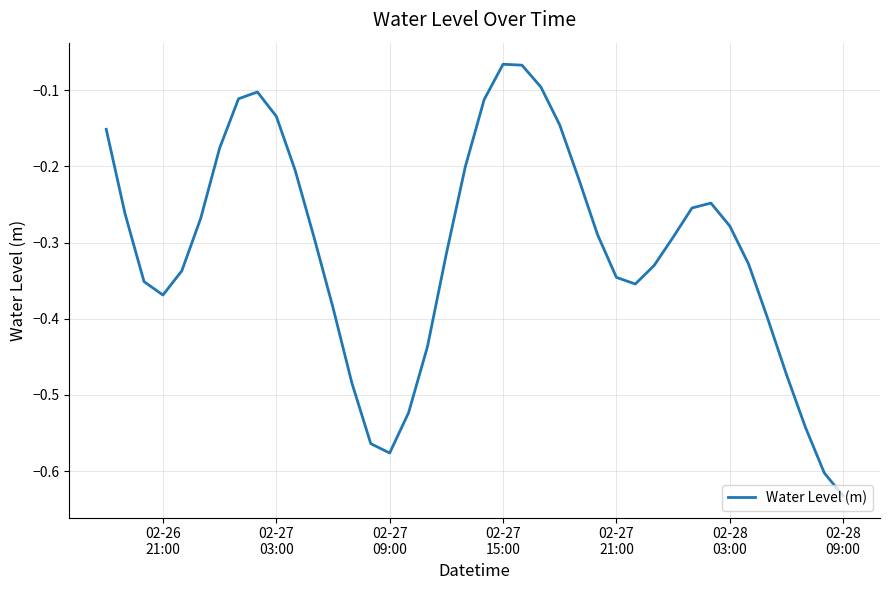

What is the difference between the maximum and minimum values?

0.6